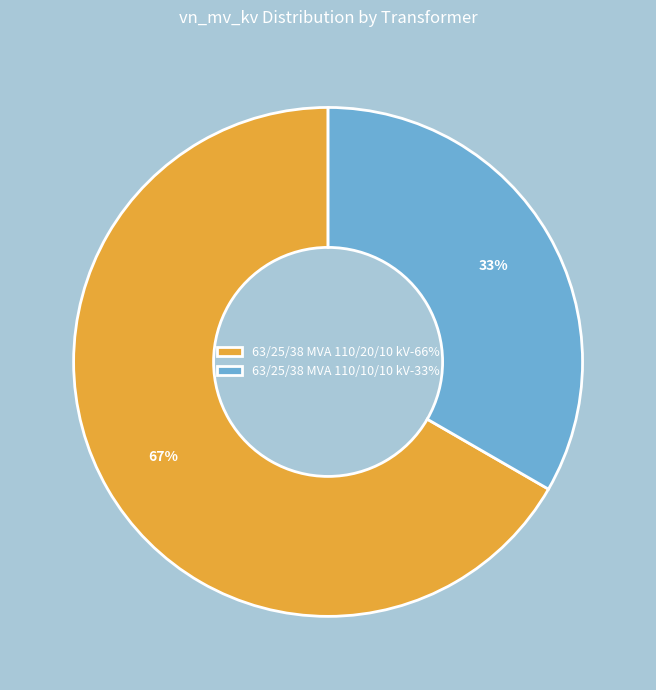

Combined, do 63/25/38 MVA 110/10/10 kV-33% and 63/25/38 MVA 110/20/10 kV-66% account for over 50%?

Yes